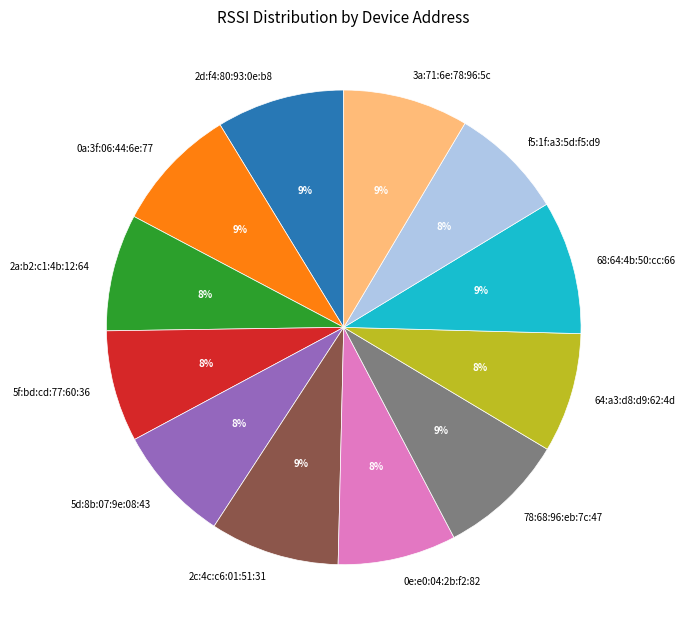

The 2d:f4:80:93:0e:b8 slice represents 1% of the pie. True or false?

False